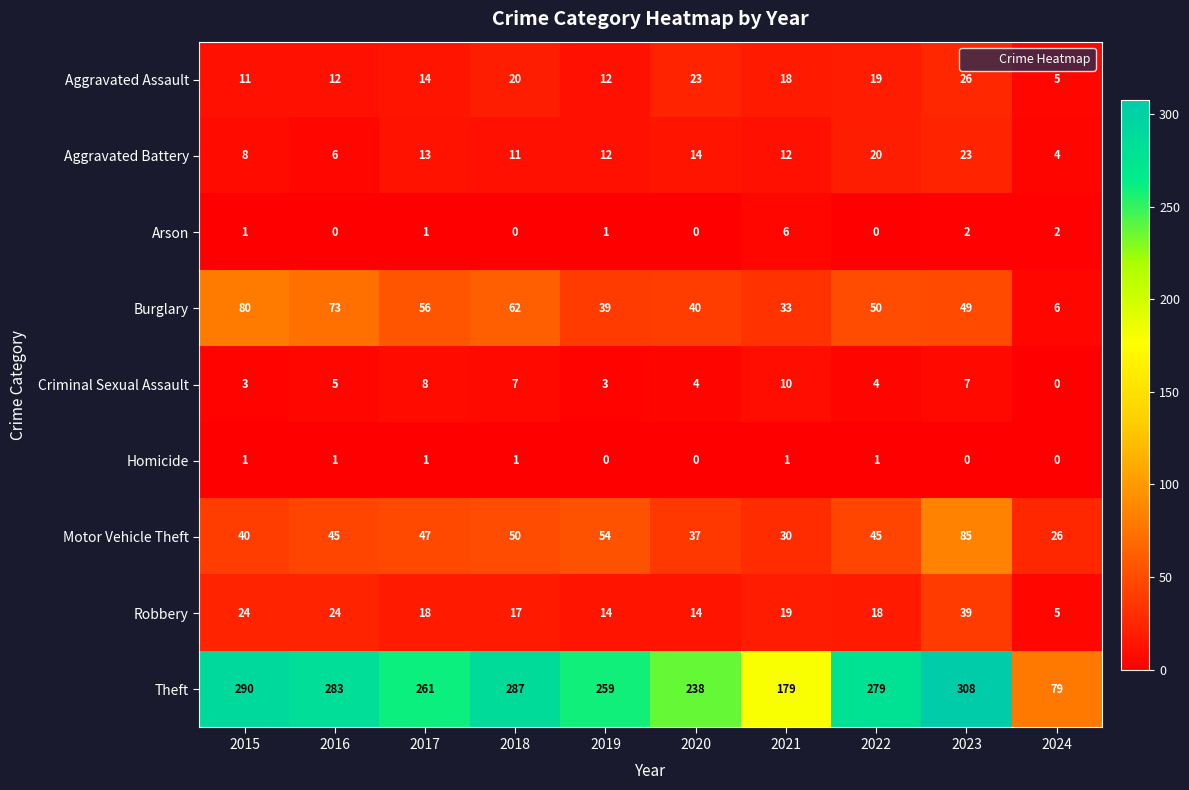

The Aggravated Battery series shows 8 at 2015. True or false?

True